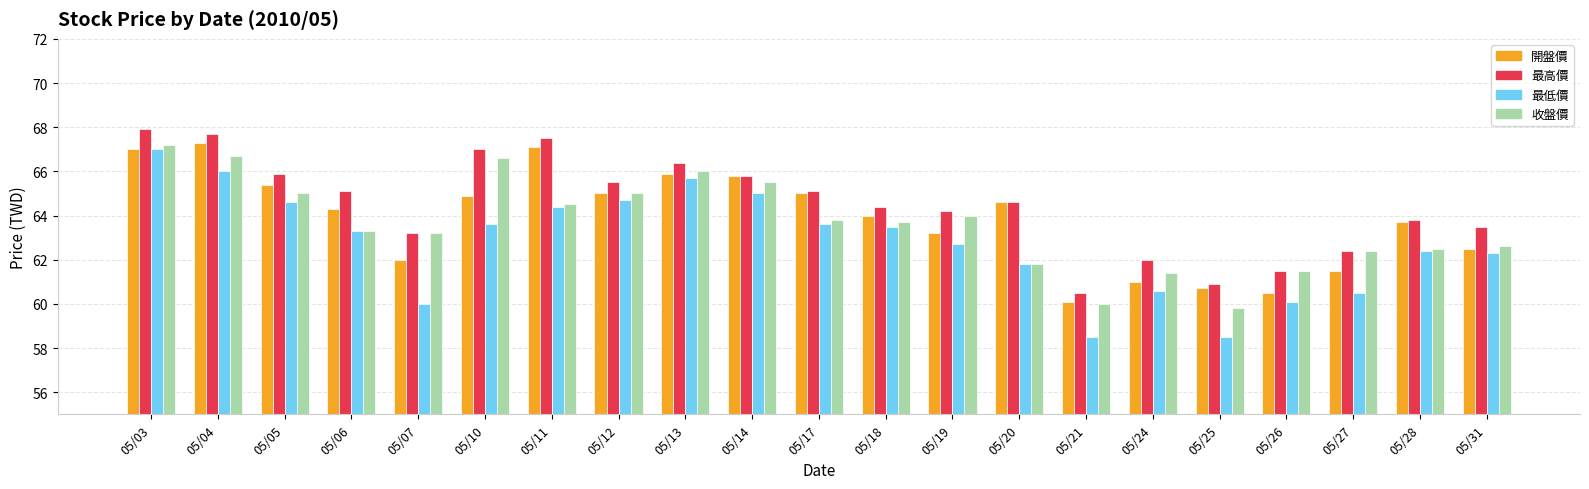

At which category does the chart reach its peak across all series?

05/03